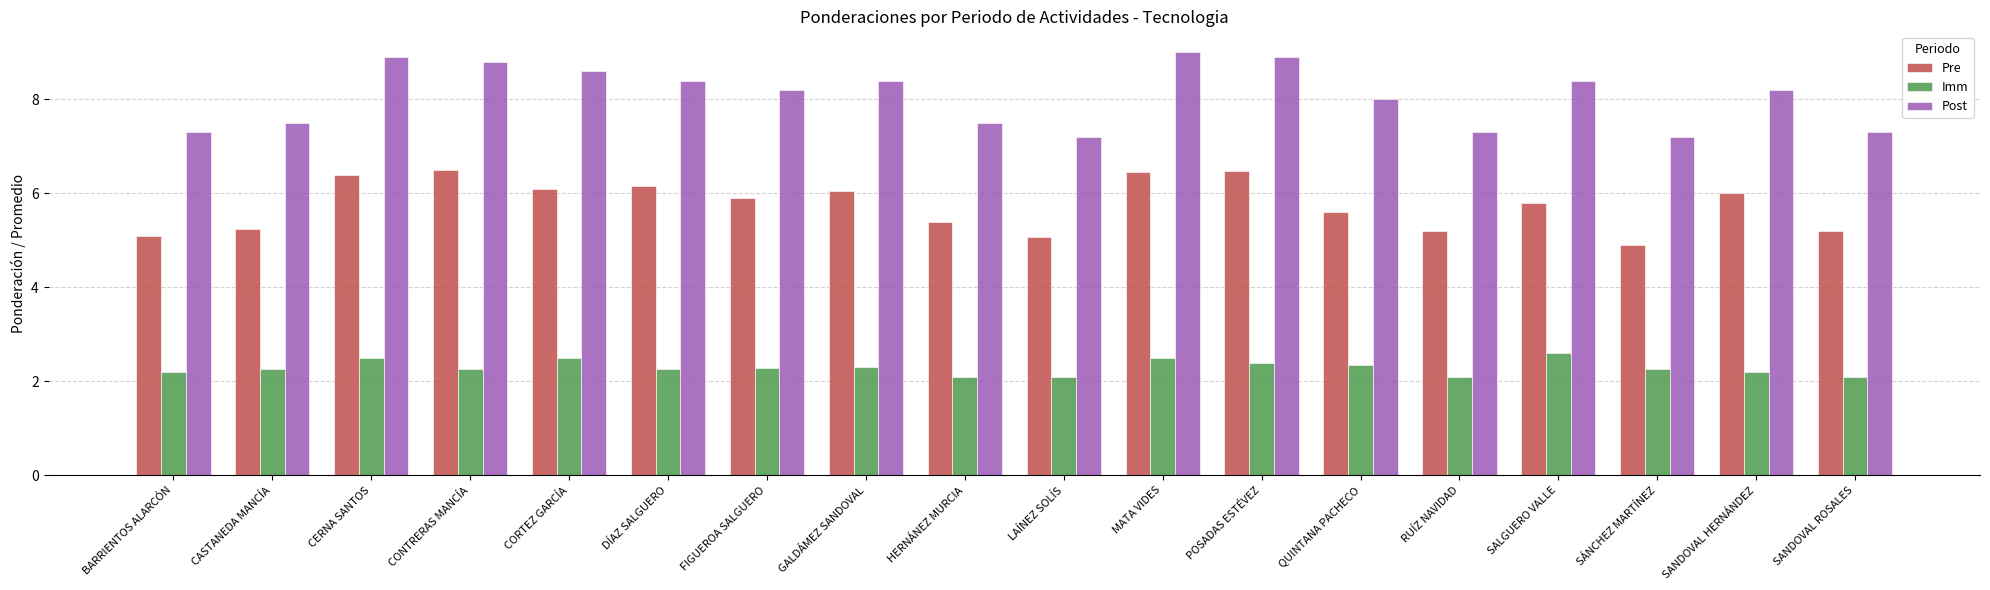

Is it true that Imm equals 2.6 at SALGUERO VALLE?

True